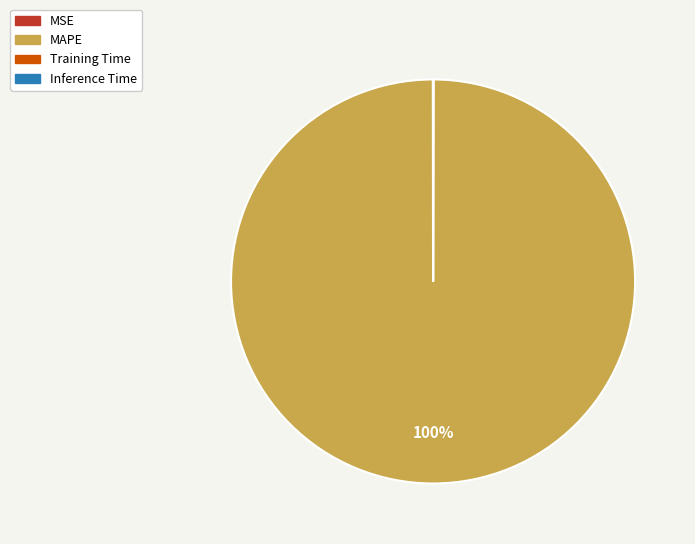

Is there any slice that represents more than half of the pie?

Yes